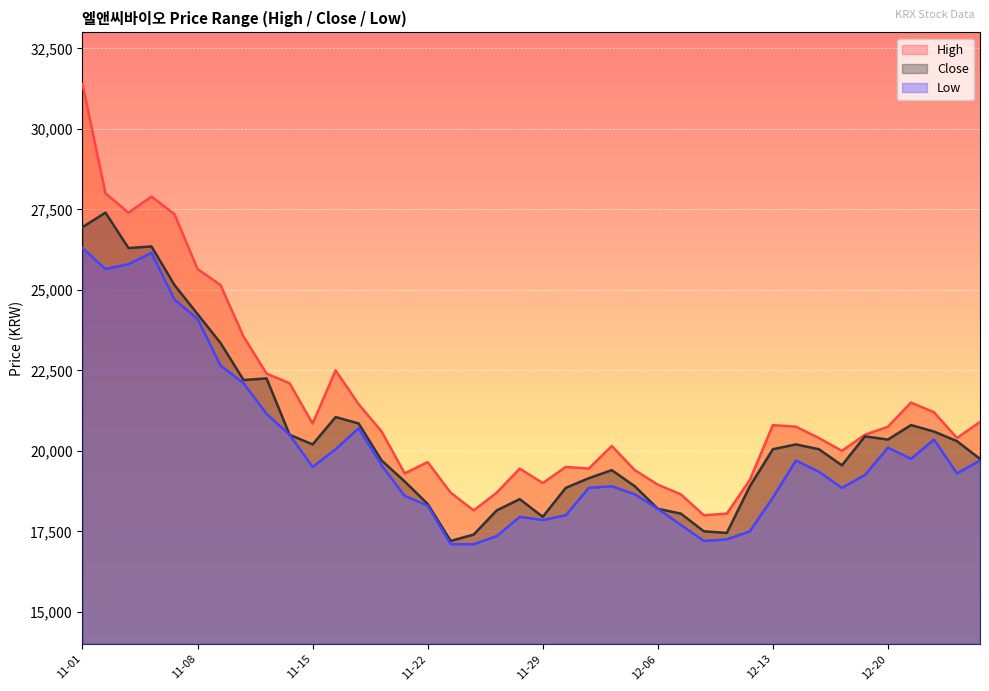

What is the sum of the High values at 2018-12-05 and 2018-11-02?

47400